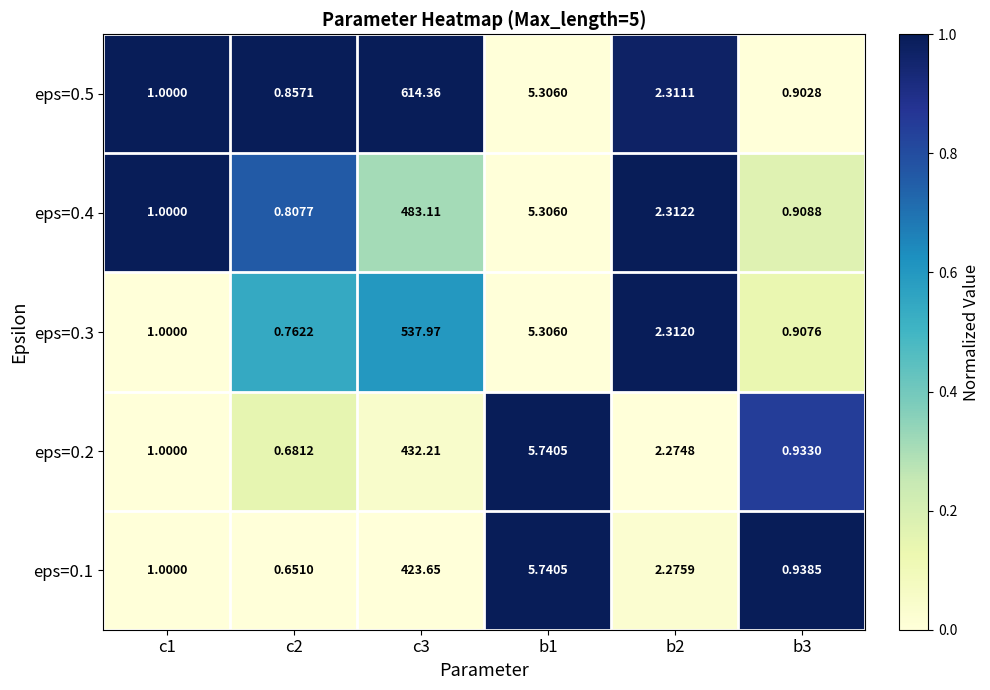

How many values in the eps=0.2 series are below 2?

3